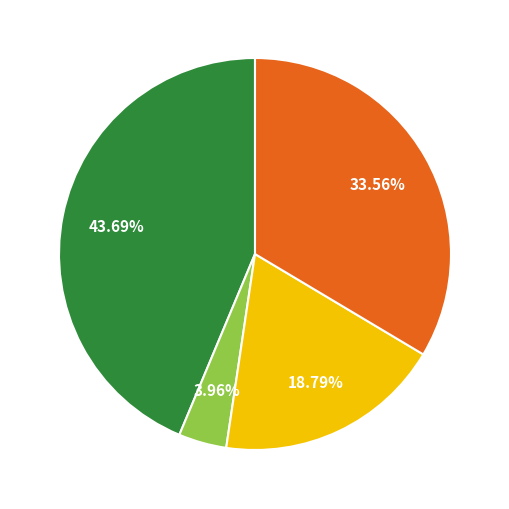

Count the number of slices in the pie.

4